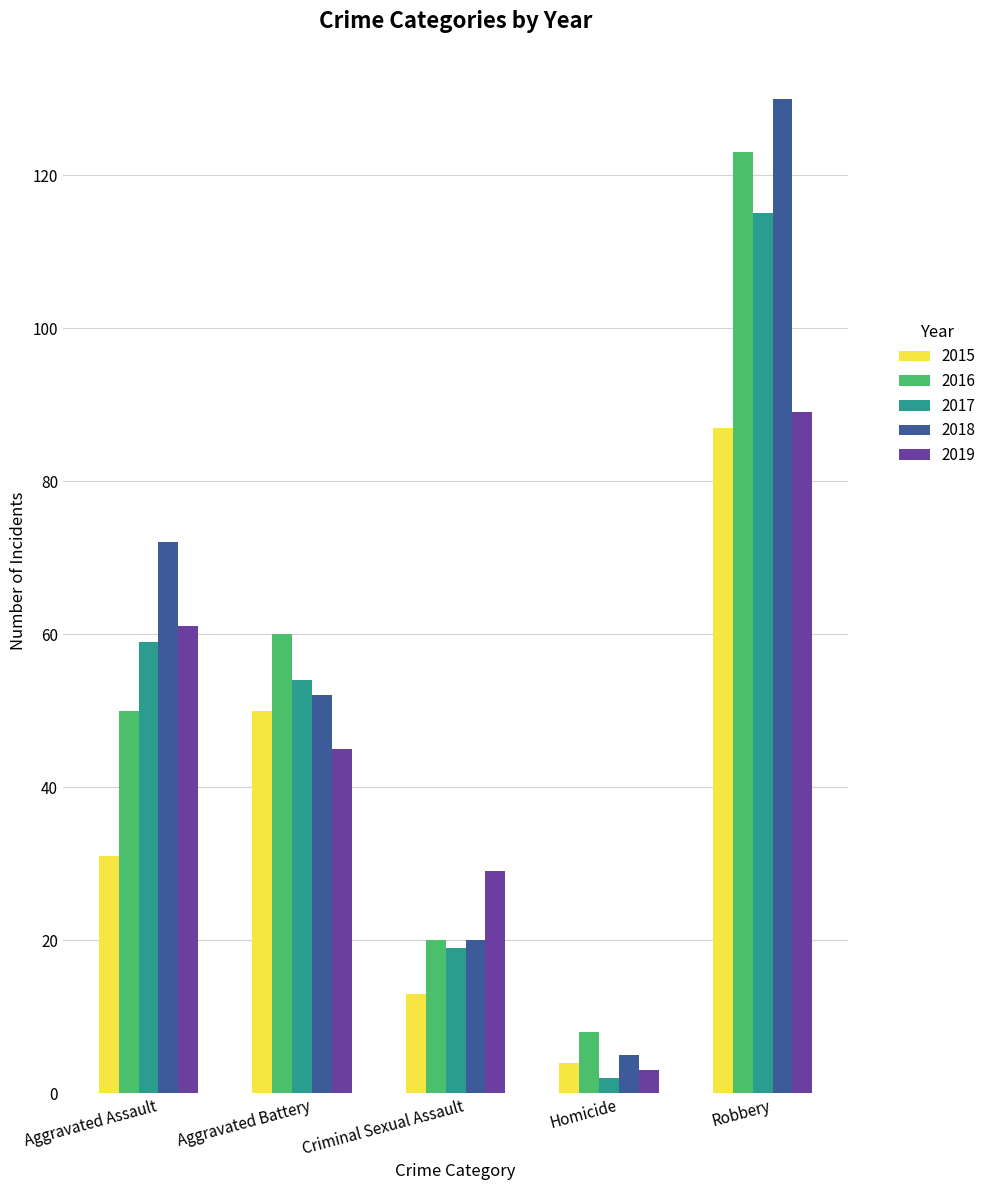

What is the average value of the 2015 series?

37